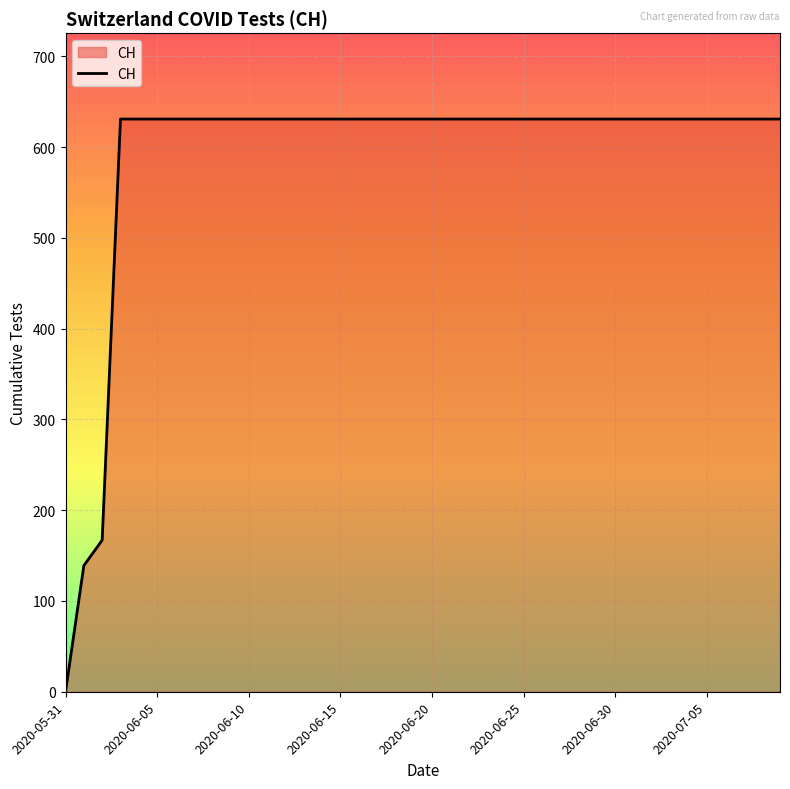

What is the greatest value displayed?

631